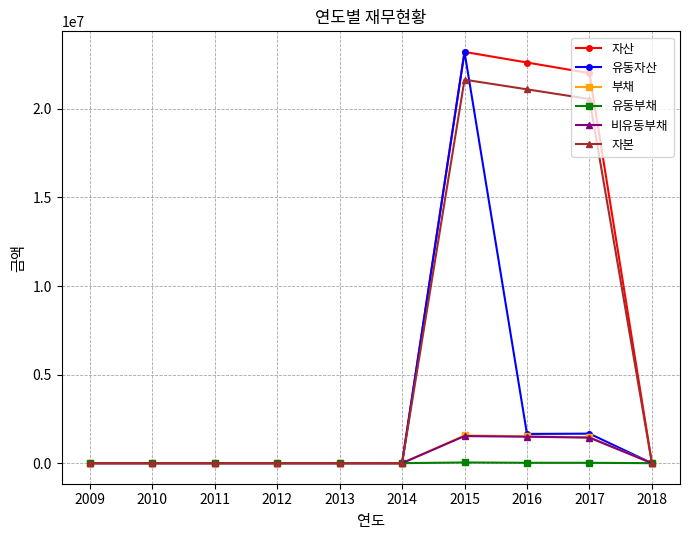

What is the difference between the second highest and minimum values in the 자본 series?

21105781